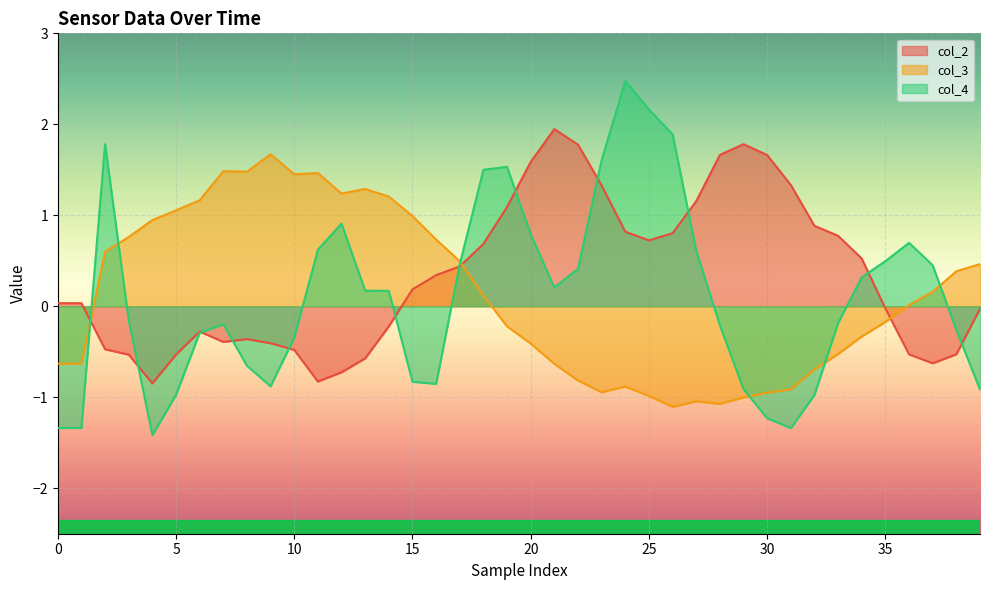

What is the total value across all series at 33?

0.1